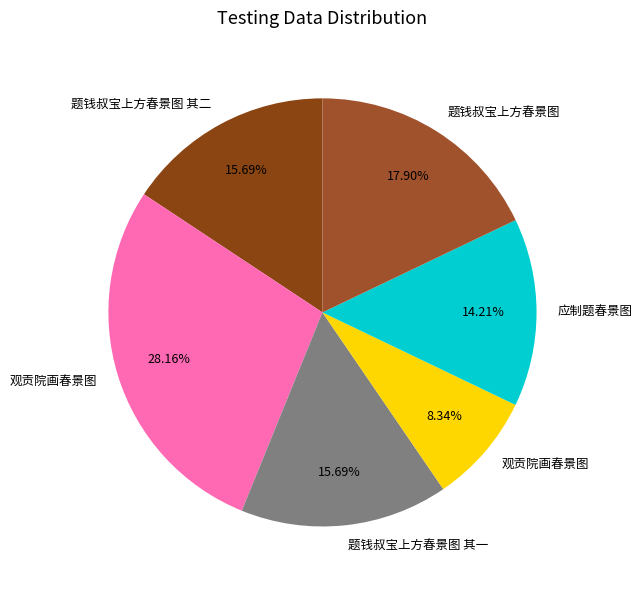

To the nearest percent, what is the difference between the largest and smallest slice percentages?

20%